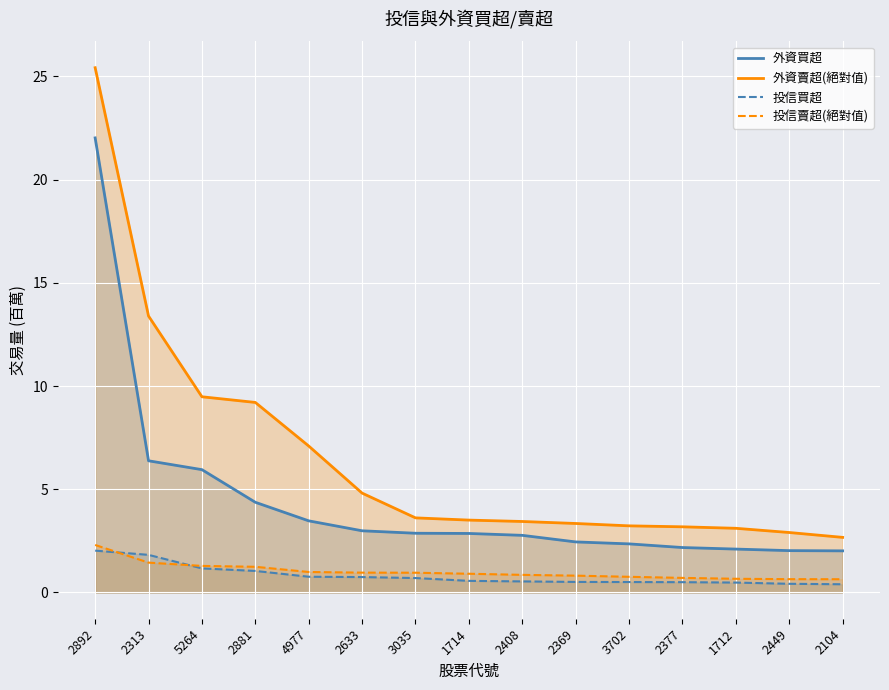

Reading right to left, list all the values displayed in this chart.

外資買超: 2.0	2.0	2.1	2.2	2.4	2.5	2.8	2.9	2.9	3.0	3.5	4.4	6.0	6.4	22.0
外資賣超(絕對值): 2.7	2.9	3.1	3.2	3.2	3.3	3.4	3.5	3.6	4.8	7.1	9.2	9.5	13.4	25.4
投信買超: 0.4	0.4	0.5	0.5	0.5	0.5	0.5	0.6	0.7	0.7	0.8	1.0	1.2	1.8	2.0
投信賣超(絕對值): 0.6	0.6	0.7	0.7	0.8	0.8	0.9	0.9	1.0	1.0	1.0	1.2	1.3	1.4	2.3